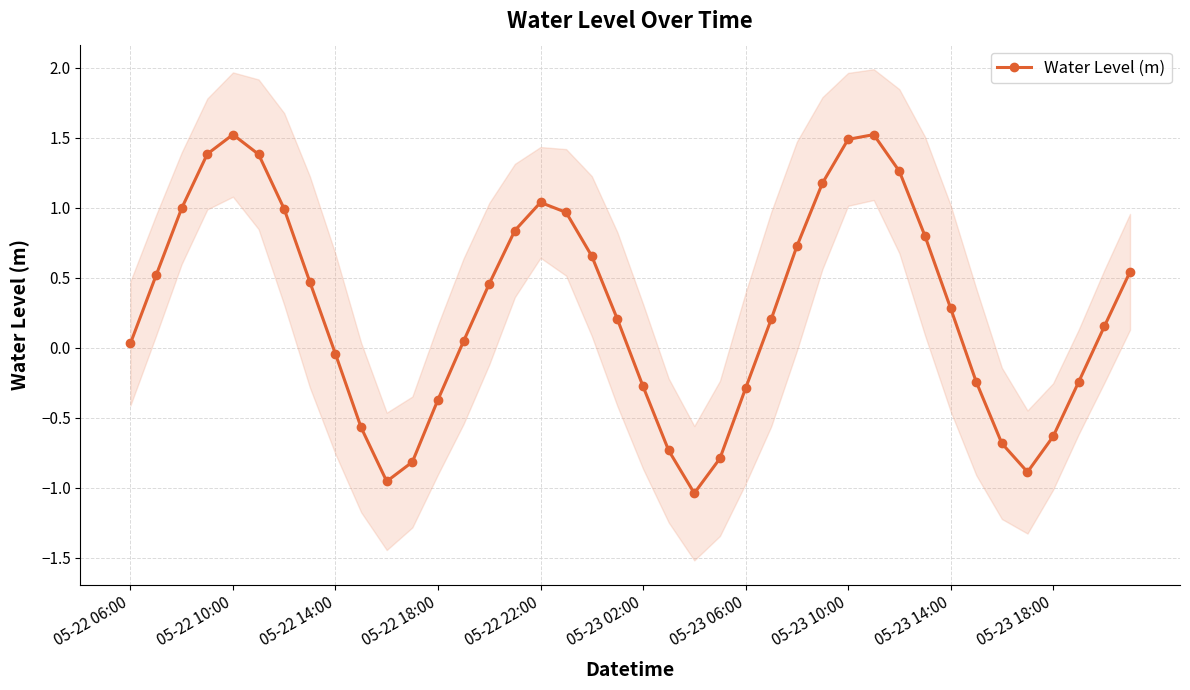

How many interior local peaks (higher than both neighbors) does the data have?

3